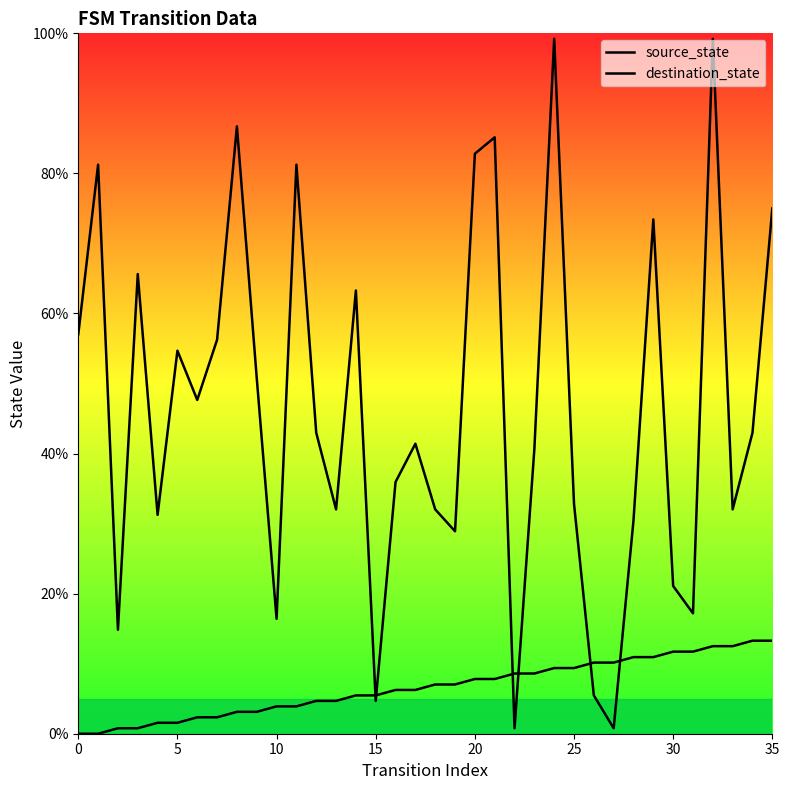

Rank the series at 10 from lowest to highest value.

source_state, destination_state